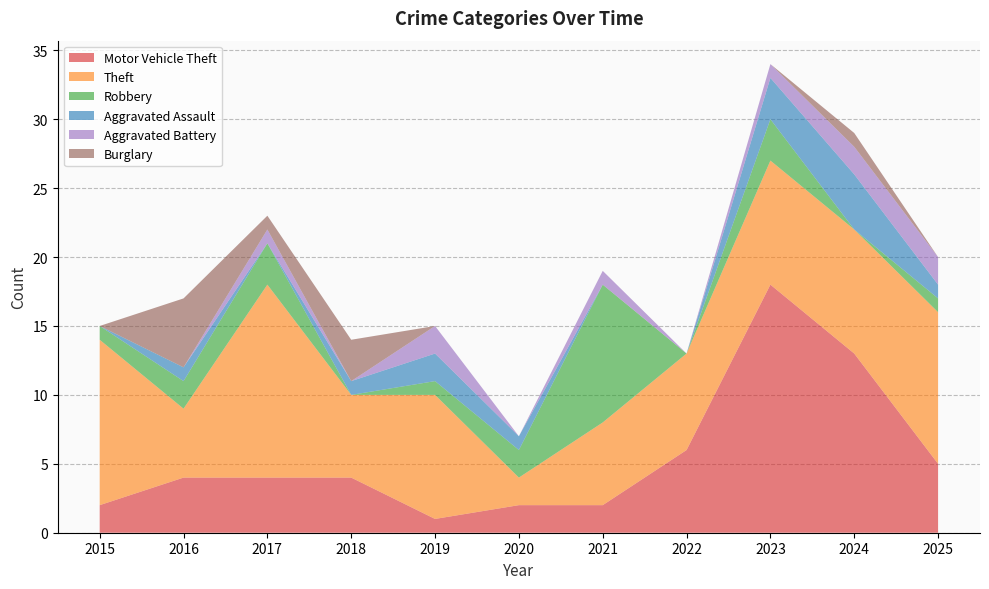

Reading left to right, what are all the values shown in this chart?

Motor Vehicle Theft: 2	4	4	4	1	2	2	6	18	13	5
Theft: 12	5	14	6	9	2	6	7	9	9	11
Robbery: 1	2	3	0	1	2	10	0	3	0	1
Aggravated Assault: 0	1	0	1	2	1	0	0	3	4	1
Aggravated Battery: 0	0	1	0	2	0	1	0	1	2	2
Burglary: 0	5	1	3	0	0	0	0	0	1	0